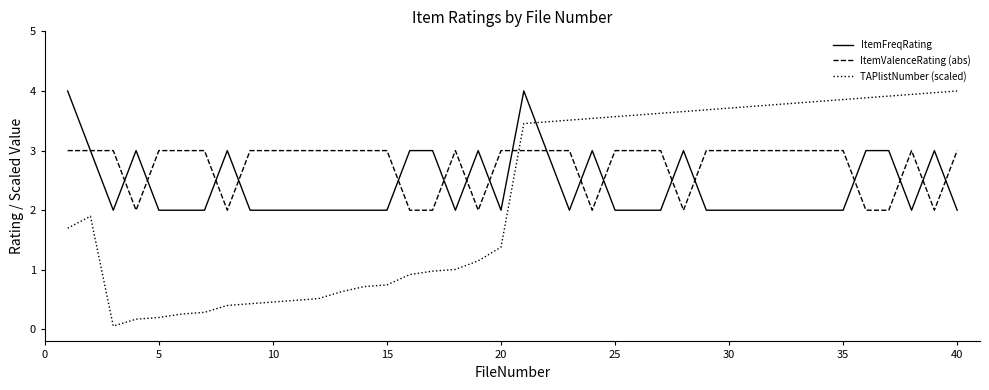

True or false: ItemValenceRating (abs) and TAPlistNumber (scaled) intersect in this chart.

True